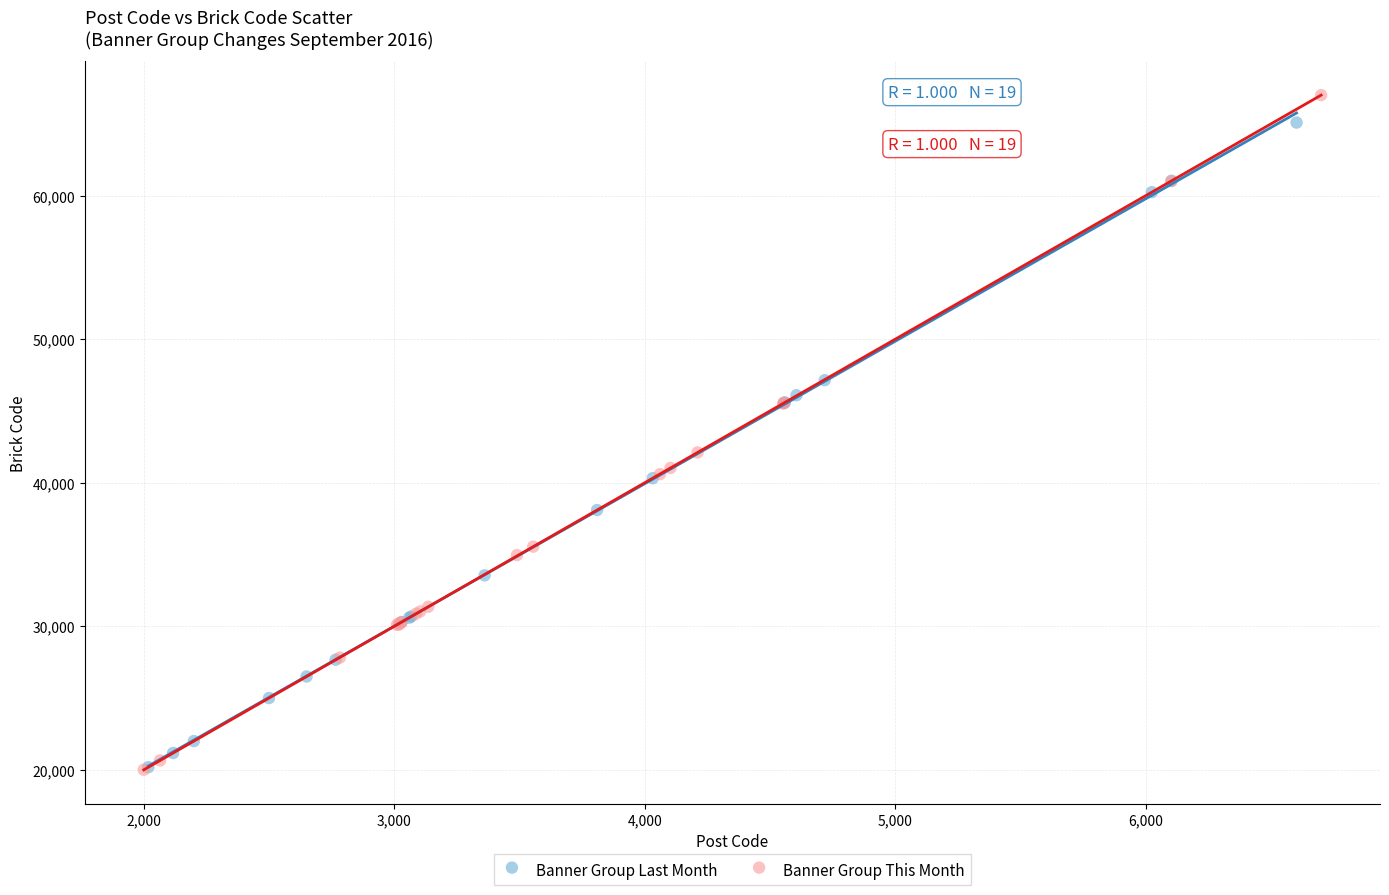

Which series contains the highest Y value?

Banner Group This Month